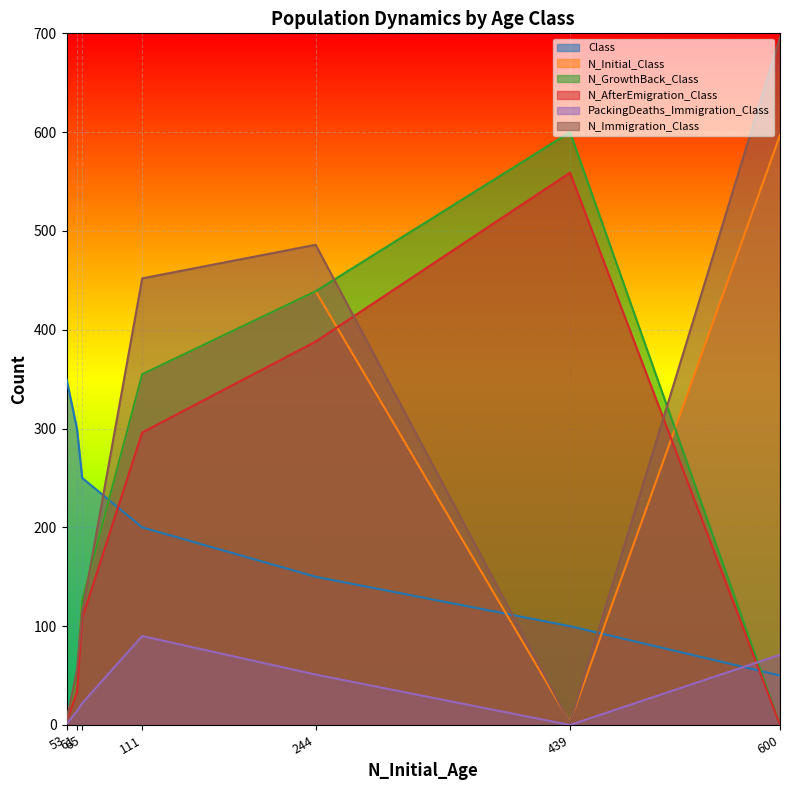

What is the difference between the maximum and minimum values in the N_GrowthBack_Class series?

600